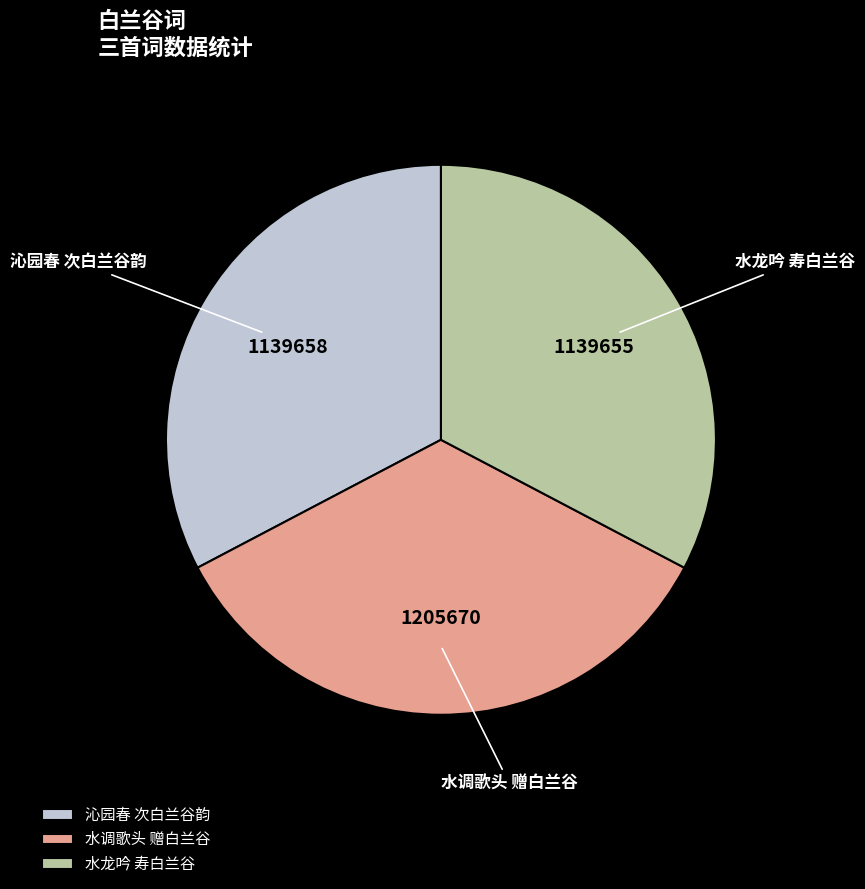

Which slice is the largest?

水调歌头 赠白兰谷